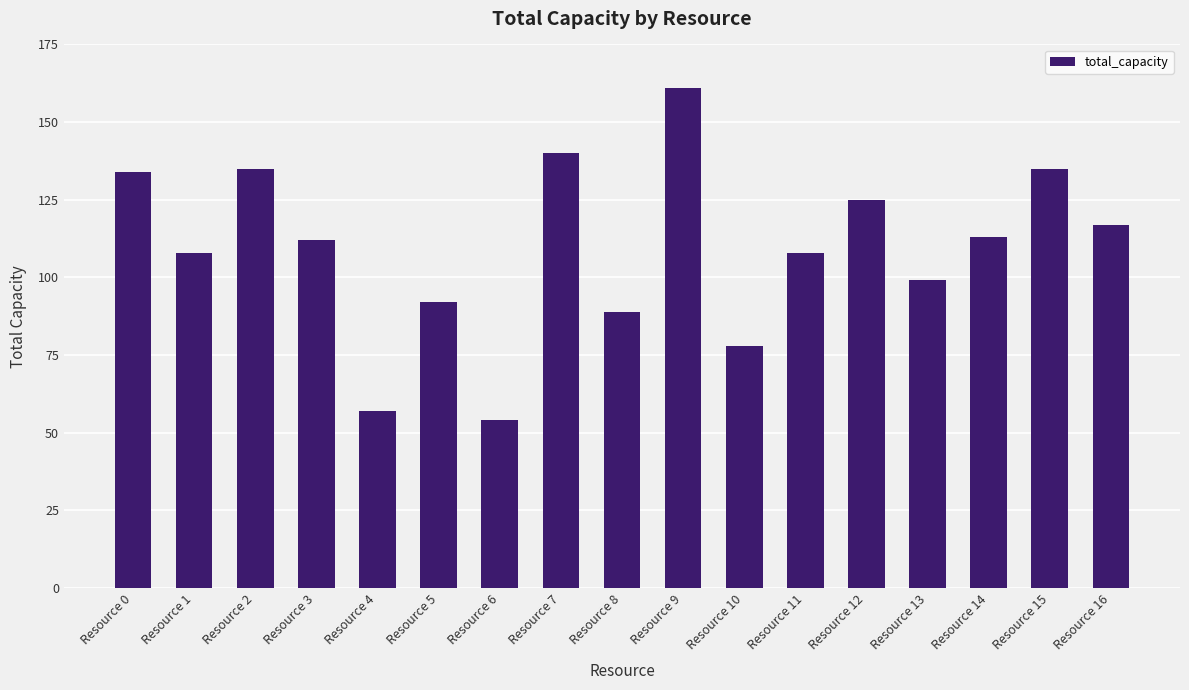

Where does the data first go above 112?

Resource 0